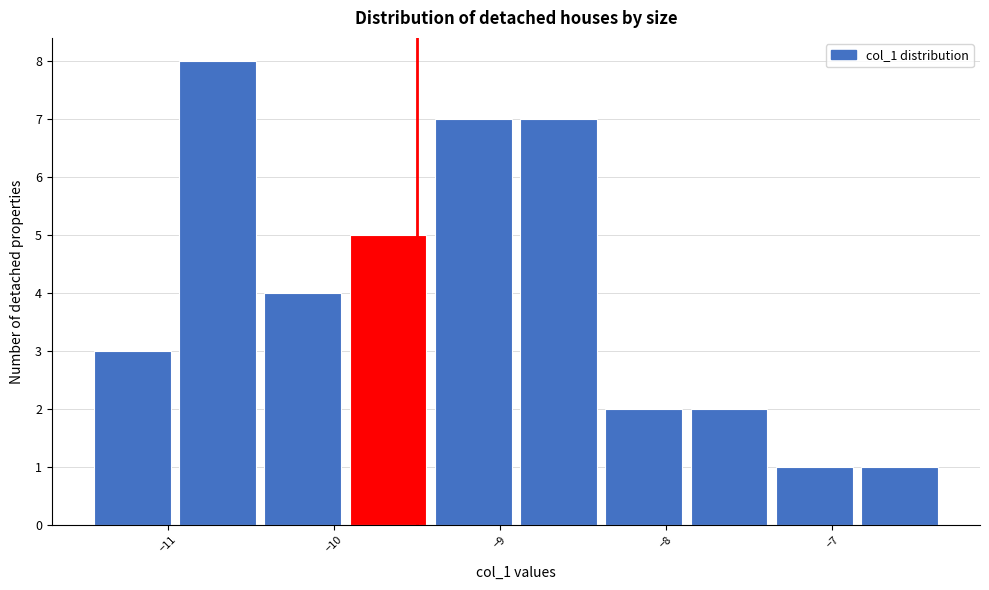

What is the height of the bar covering -11.4 to -10.9 on the x-axis? Neither the bar edges nor the heights are printed on the chart, so give them approximately, as read against the axes.

3